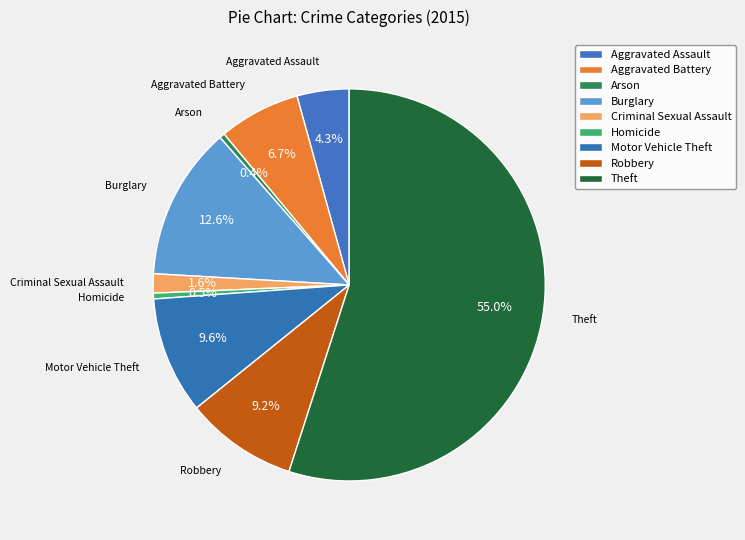

To the nearest percent, what is the combined percentage of Criminal Sexual Assault and Motor Vehicle Theft?

11%